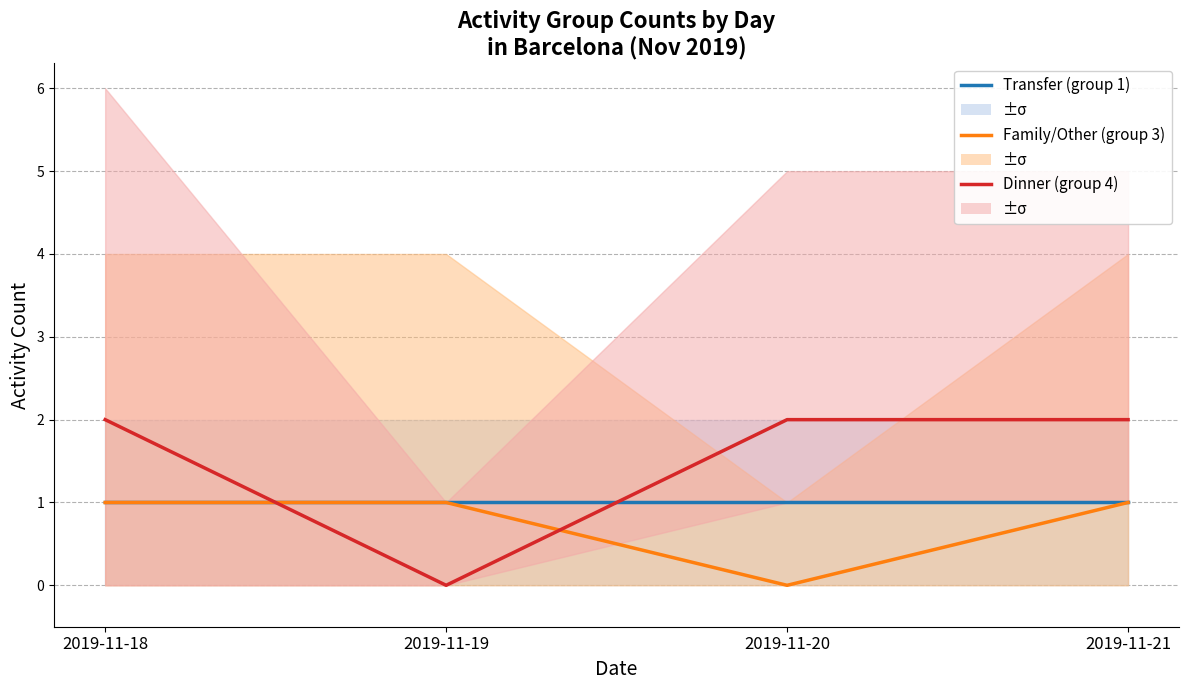

Which series has the largest range (max minus min)?

Dinner (group 4)